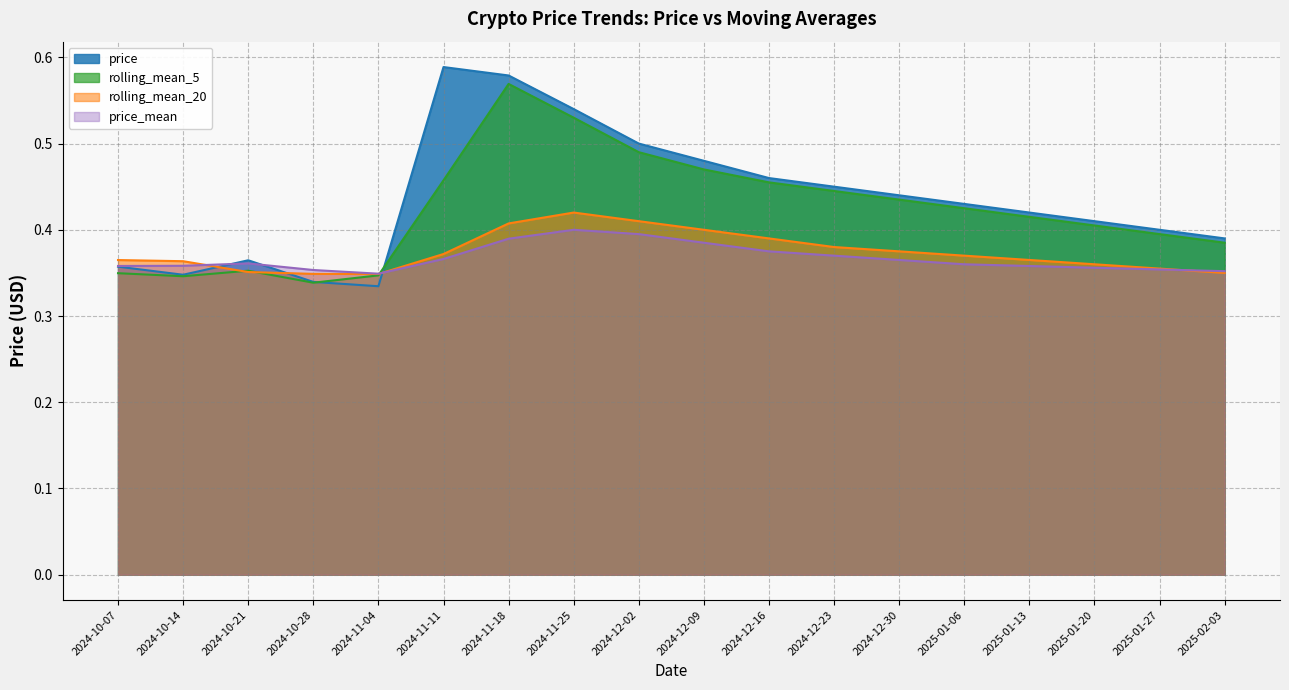

Between 2024-10-14 and 2024-11-18, which series saw the biggest shift?

price